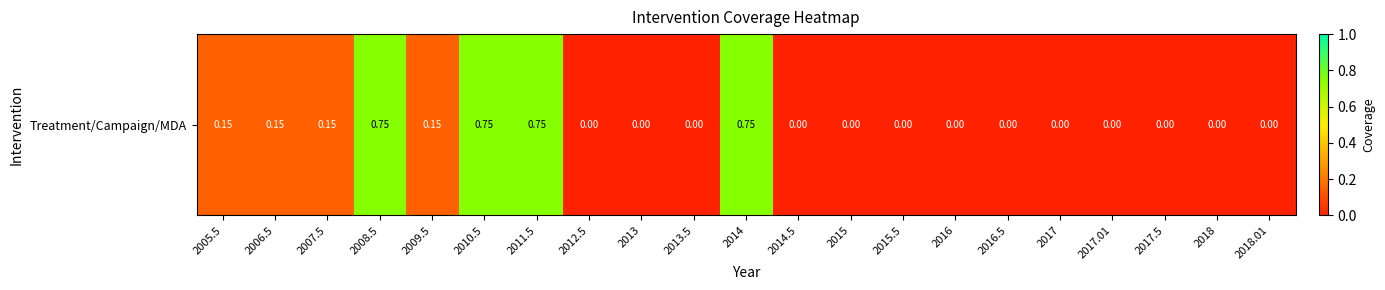

Is it true that the value at 2018 is 0.0?

True